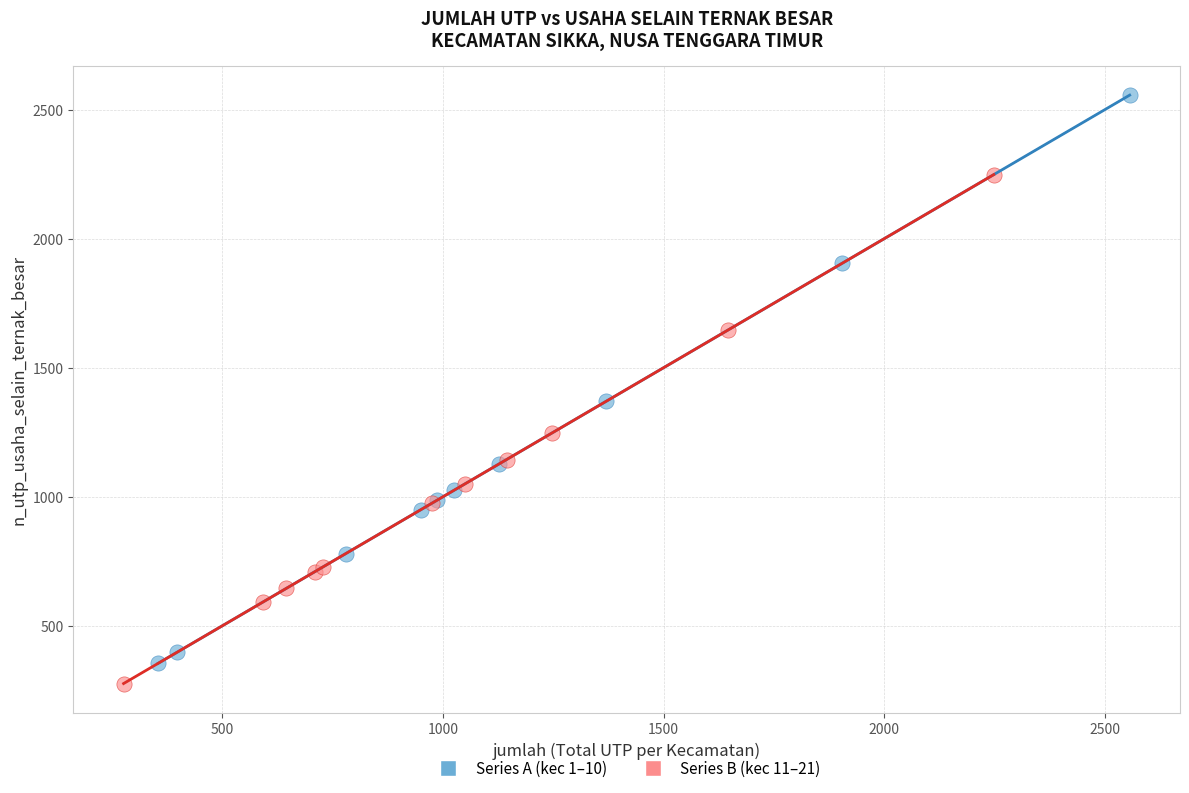

Which series has the largest Y range (max minus min)?

Series A (kec 1–10)